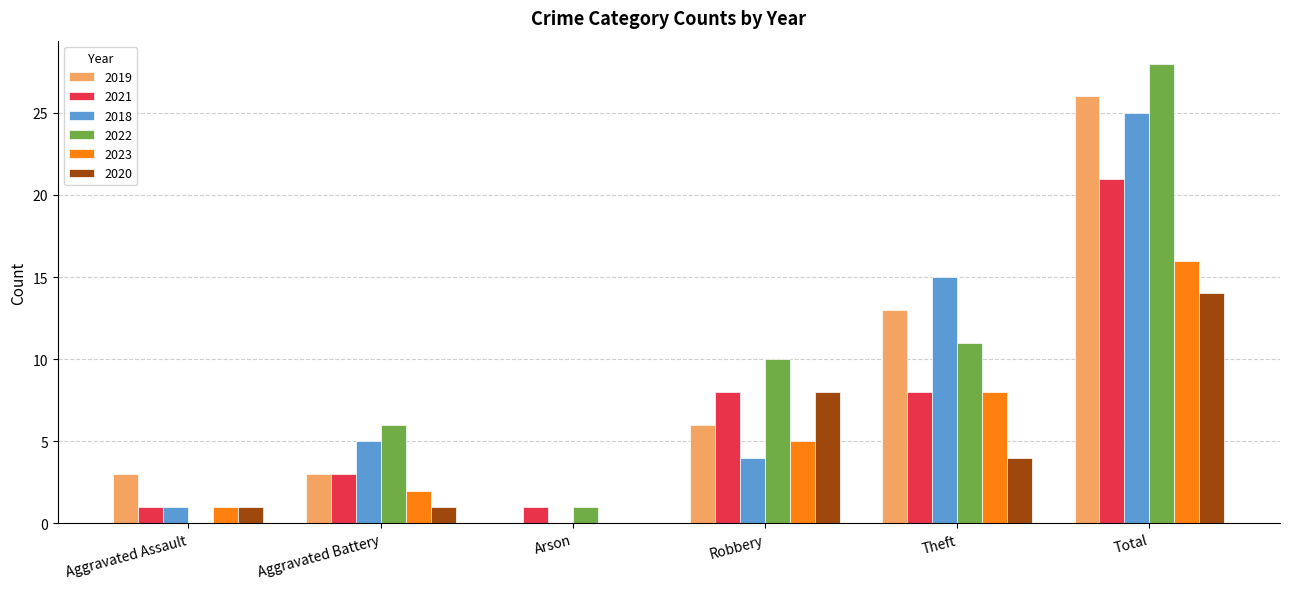

How many series are shown in this chart?

6